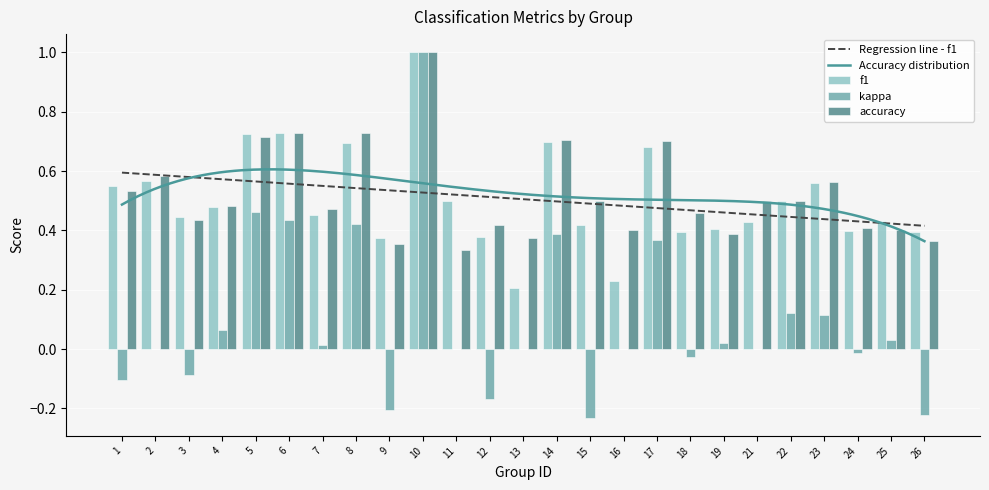

True or false: kappa has a value of 1.0 at 10.

True